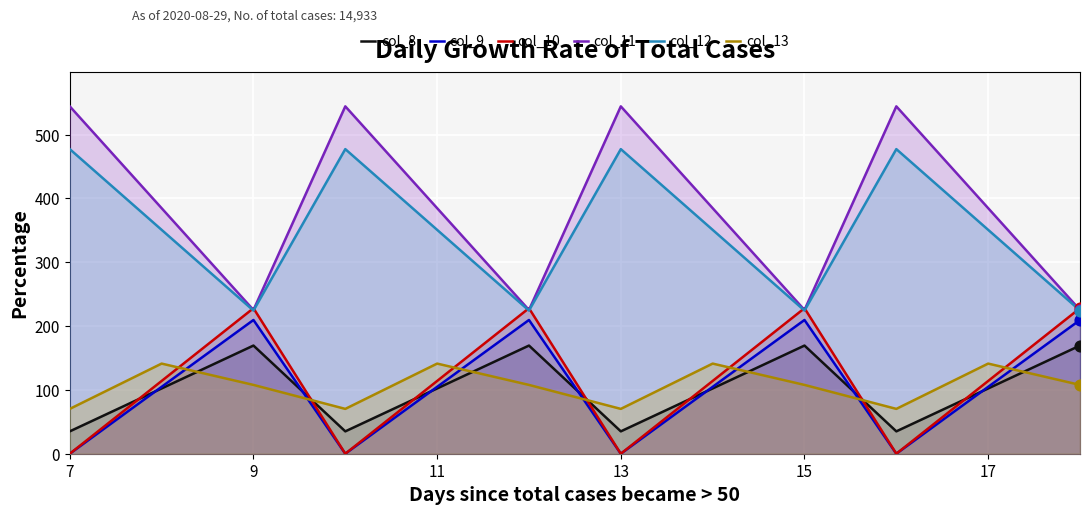

Which series reaches the maximum Y coordinate?

col_11